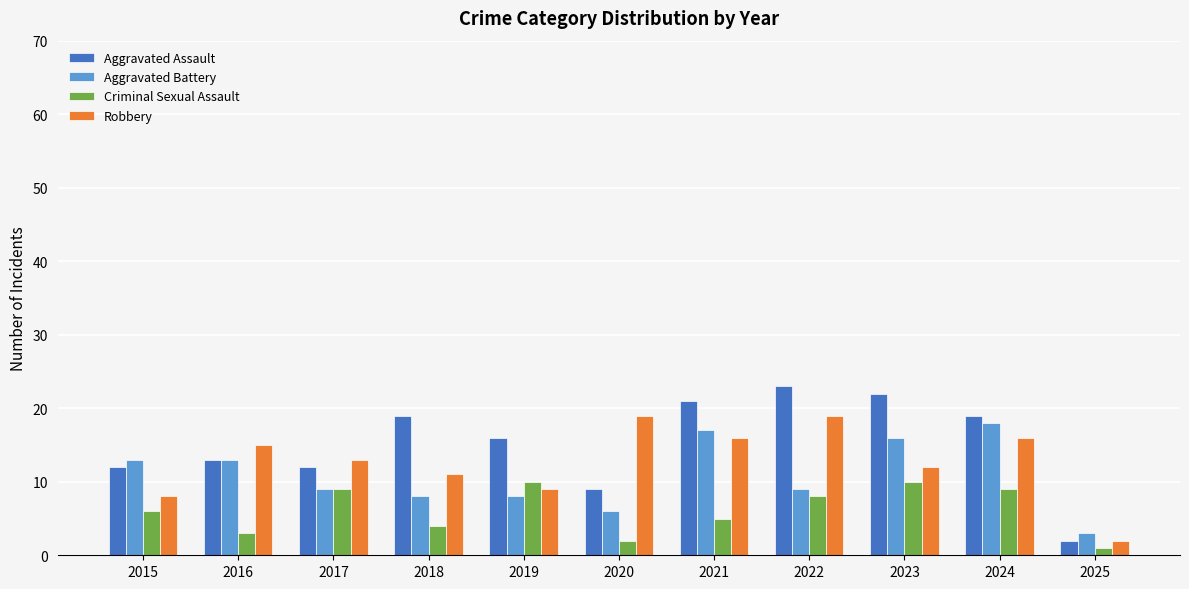

Which series has the largest range (max minus min)?

Aggravated Assault